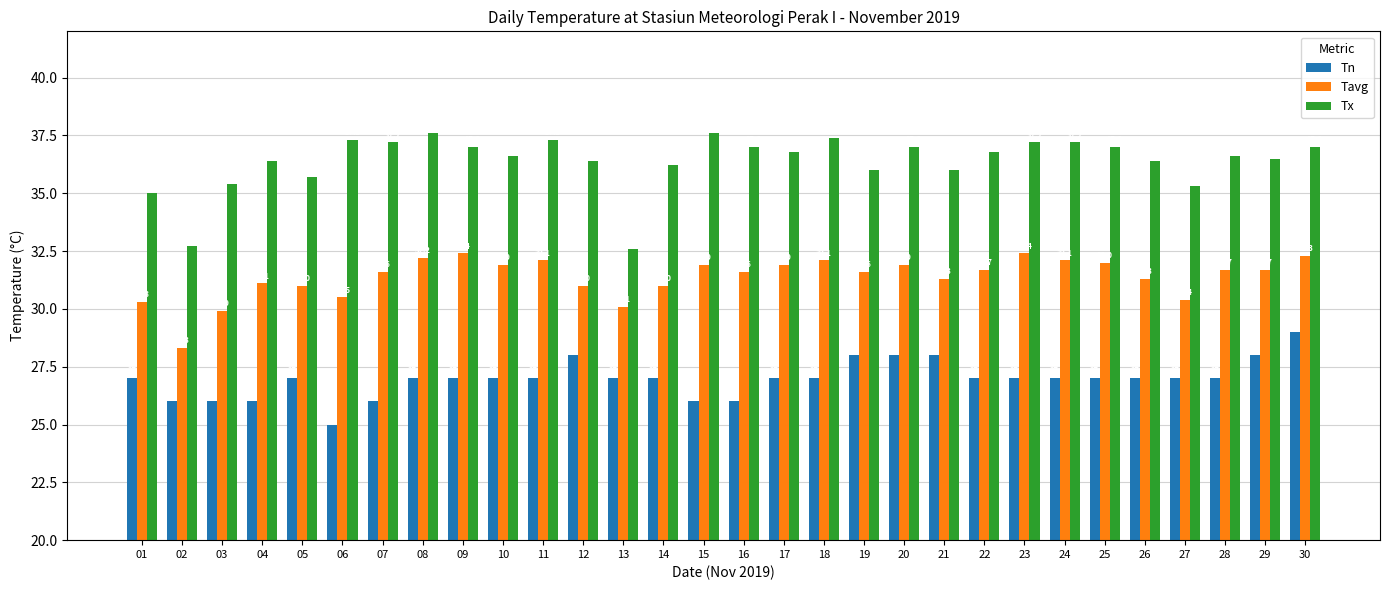

List the series in order of their overall mean, highest first.

Tx, Tavg, Tn